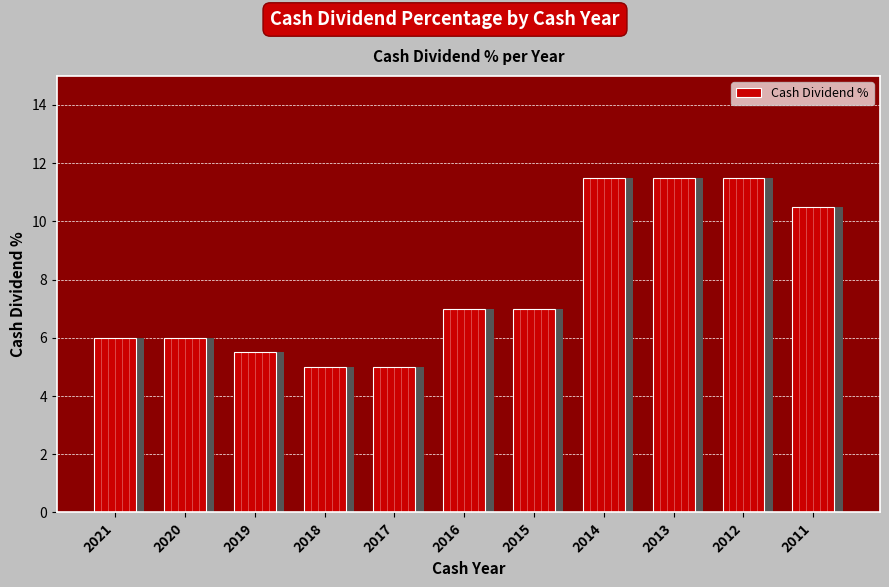

Which has a higher value, 2016 or 2013?

2013